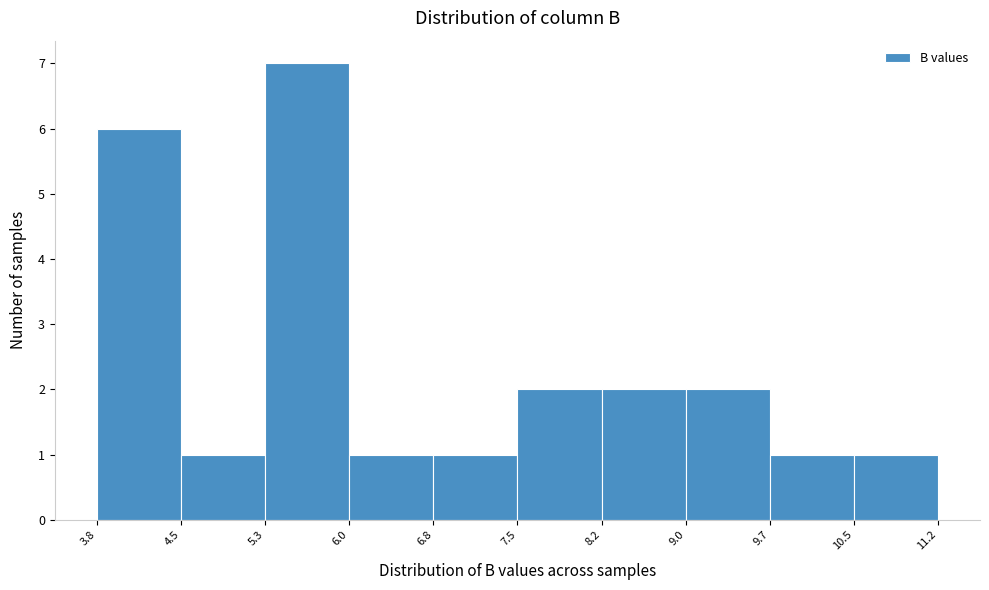

Reading left to right, list every bar in this chart as the range it spans on the x-axis followed by its height. The values are not printed on the chart, so give them approximately, as read against the axis.

3.8 to 4.5: 6
4.5 to 5.3: 1
5.3 to 6.0: 7
6.0 to 6.8: 1
6.8 to 7.5: 1
7.5 to 8.2: 2
8.2 to 9.0: 2
9.0 to 9.7: 2
9.7 to 10.5: 1
10.5 to 11.2: 1